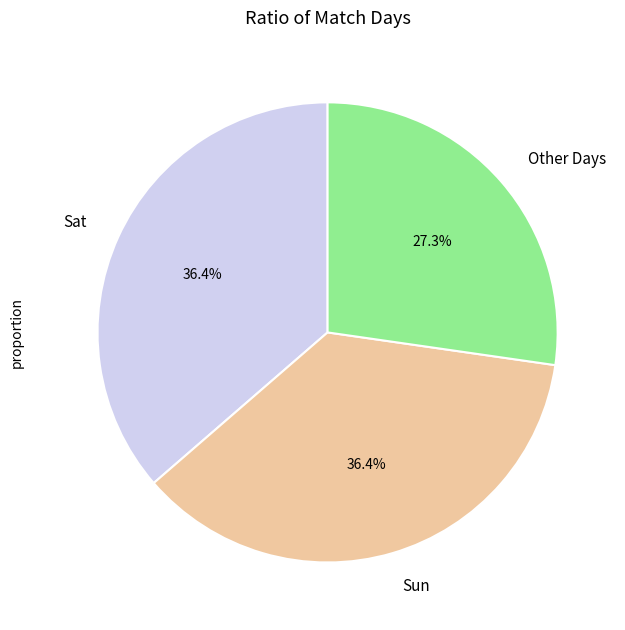

To the nearest percent, what portion does Sun represent?

36%